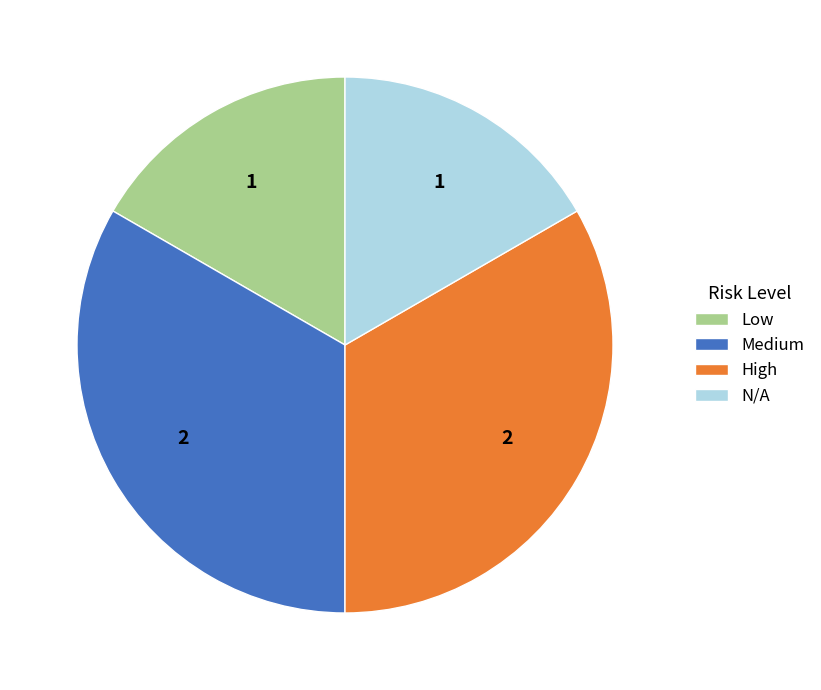

The N/A slice represents 3% of the pie. True or false?

False